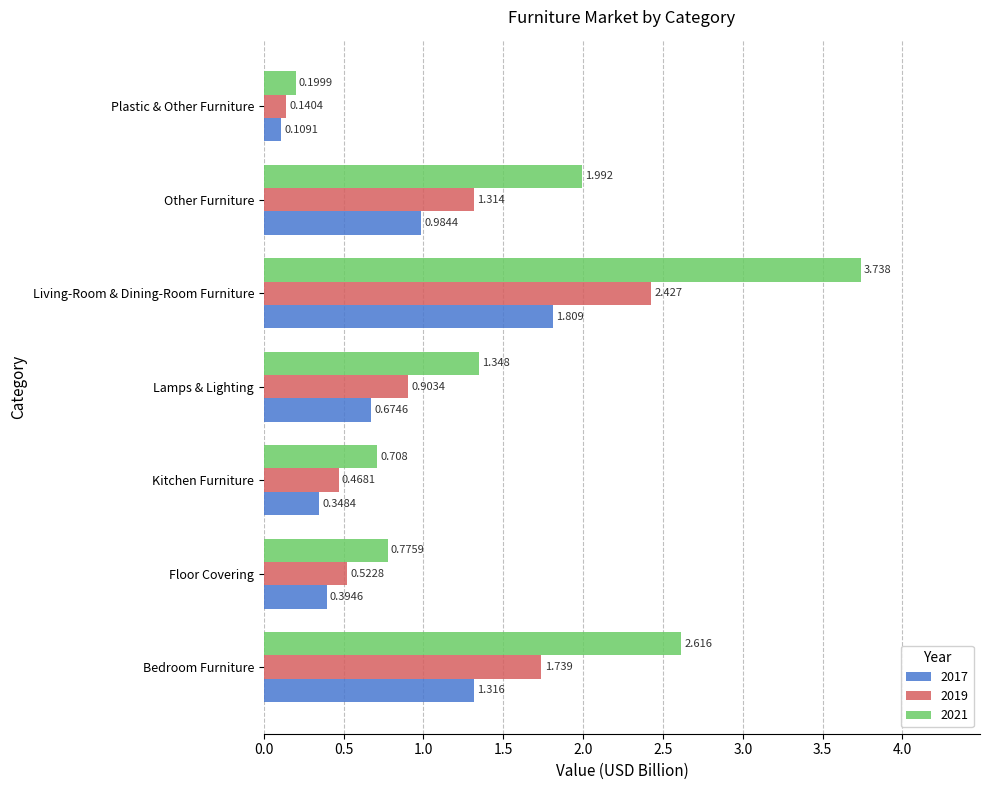

True or false: 2019 has a value of 2.7 at Bedroom Furniture.

False